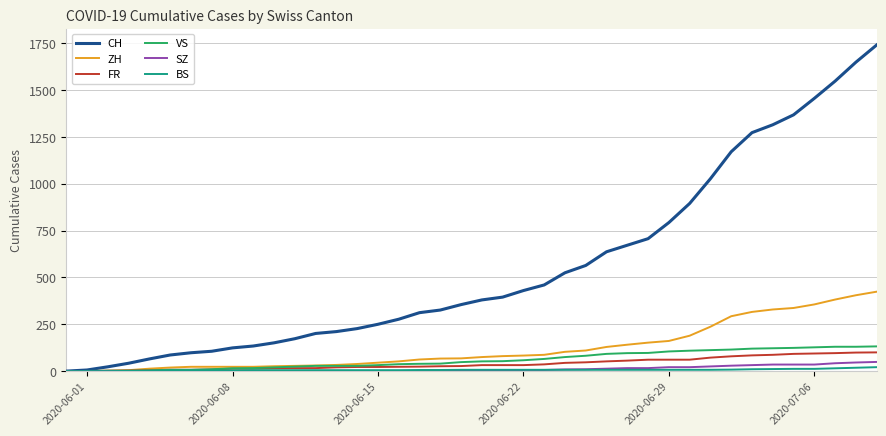

Which series has the largest range (max minus min)?

CH